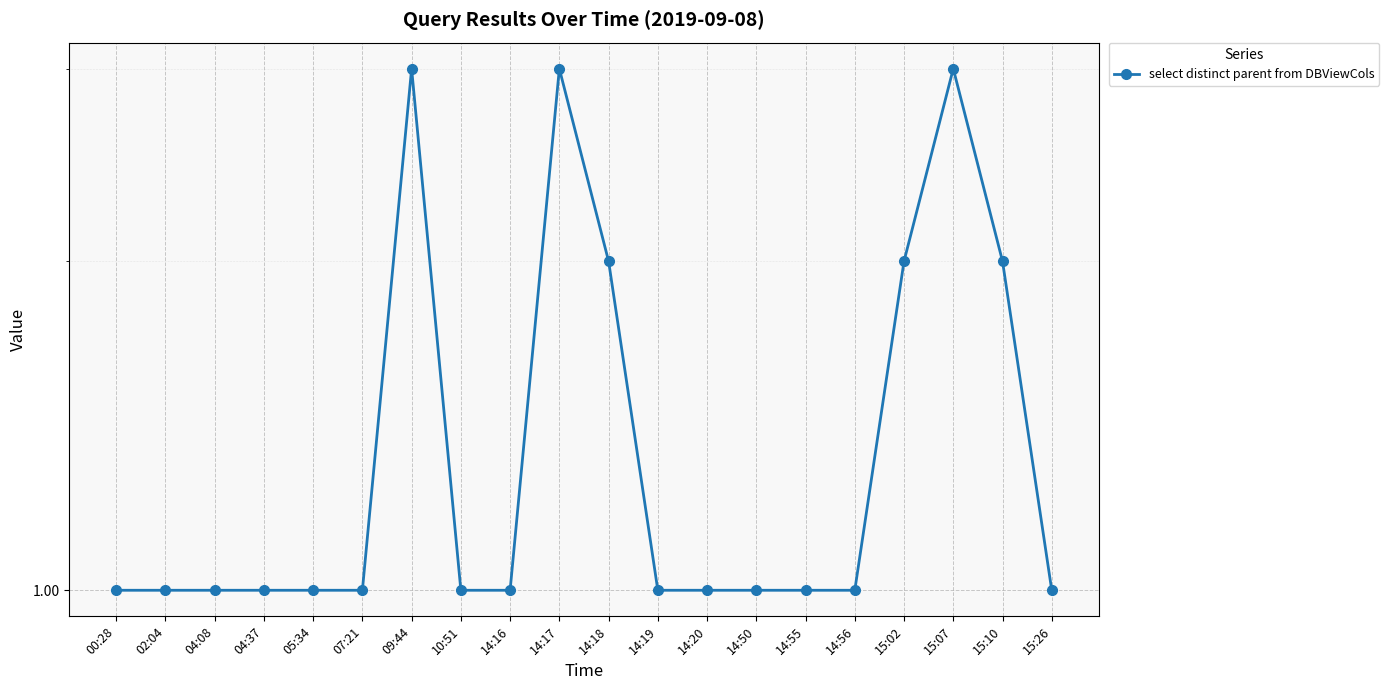

What is the label of the 15th point from the right?

07:21